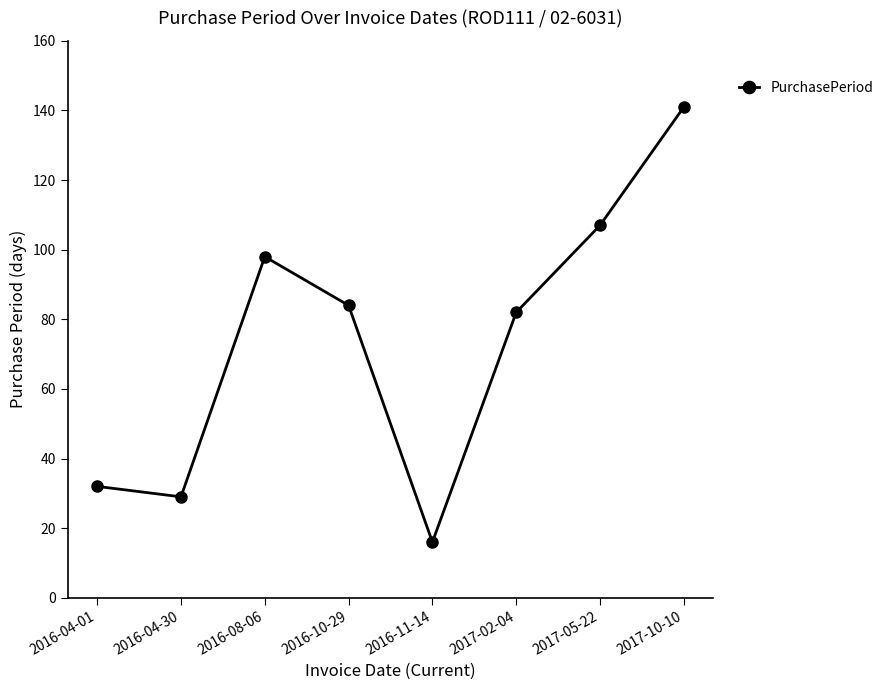

Rank the categories by value from highest to lowest.

2017-10-10, 2017-05-22, 2016-08-06, 2016-10-29, 2017-02-04, 2016-04-01, 2016-04-30, 2016-11-14